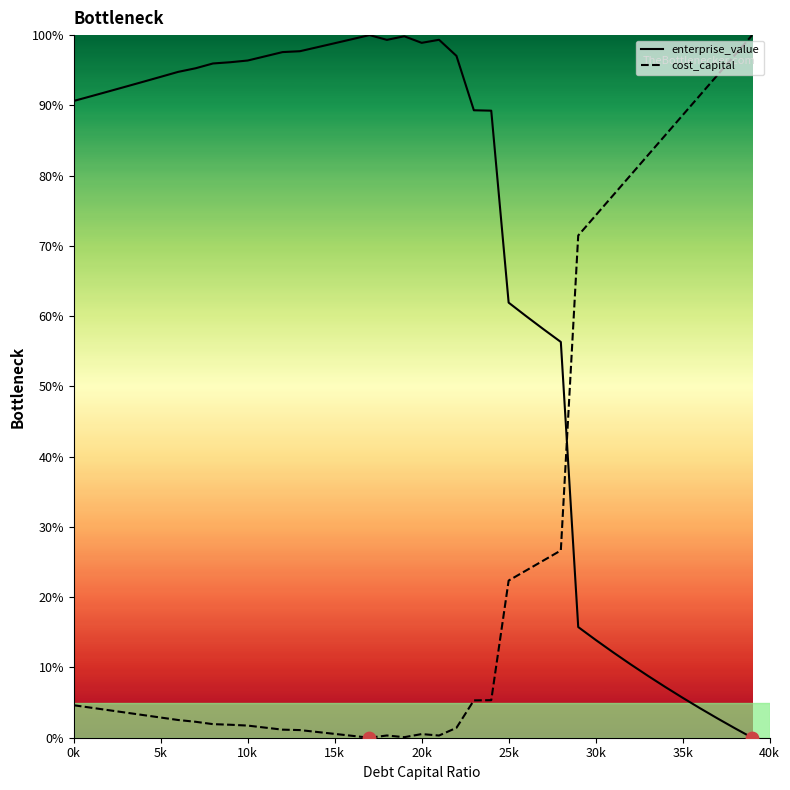

Is the value of enterprise_value at 5k greater than the value of cost_capital at 0k?

Yes